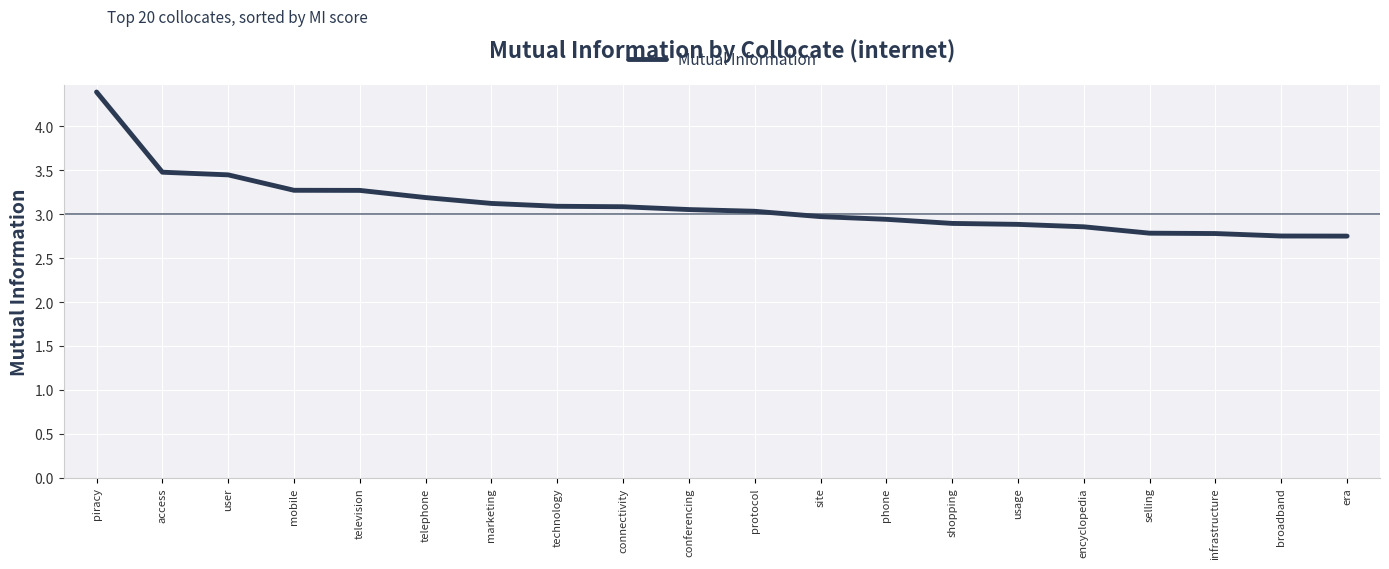

What is the difference between the maximum and minimum values?

1.6